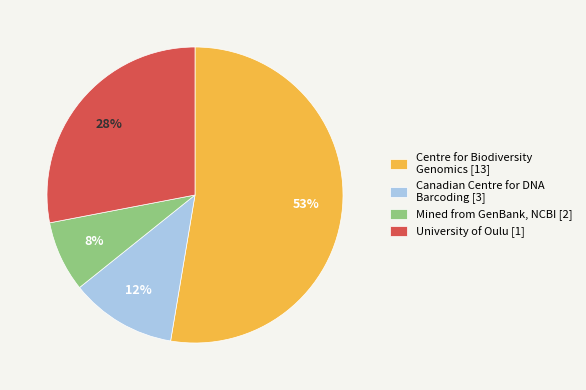

To the nearest percent, what portion does Canadian Centre for DNA Barcoding [3] represent?

12%